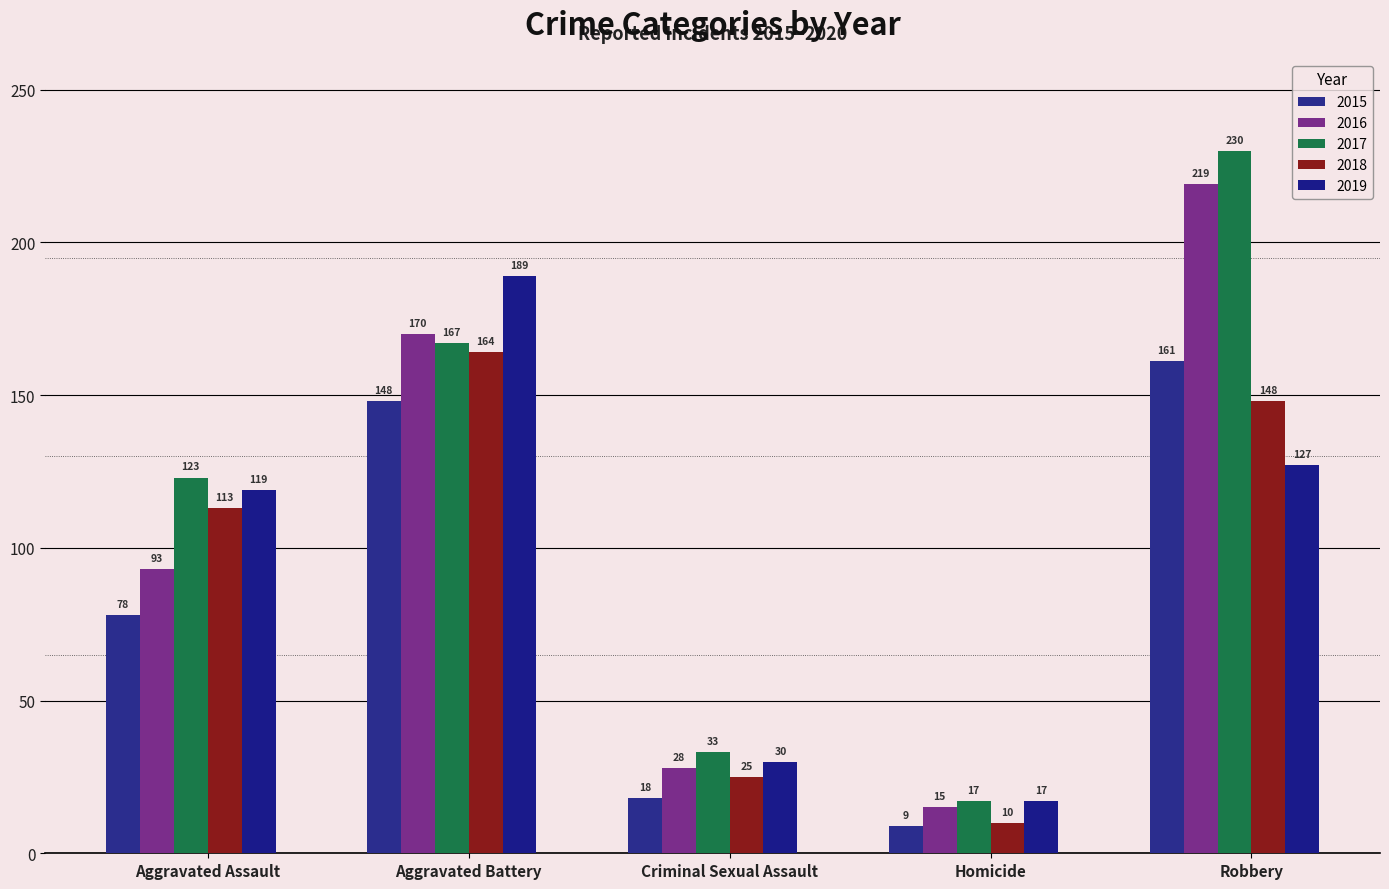

What is the sum of all 2015 values?

414